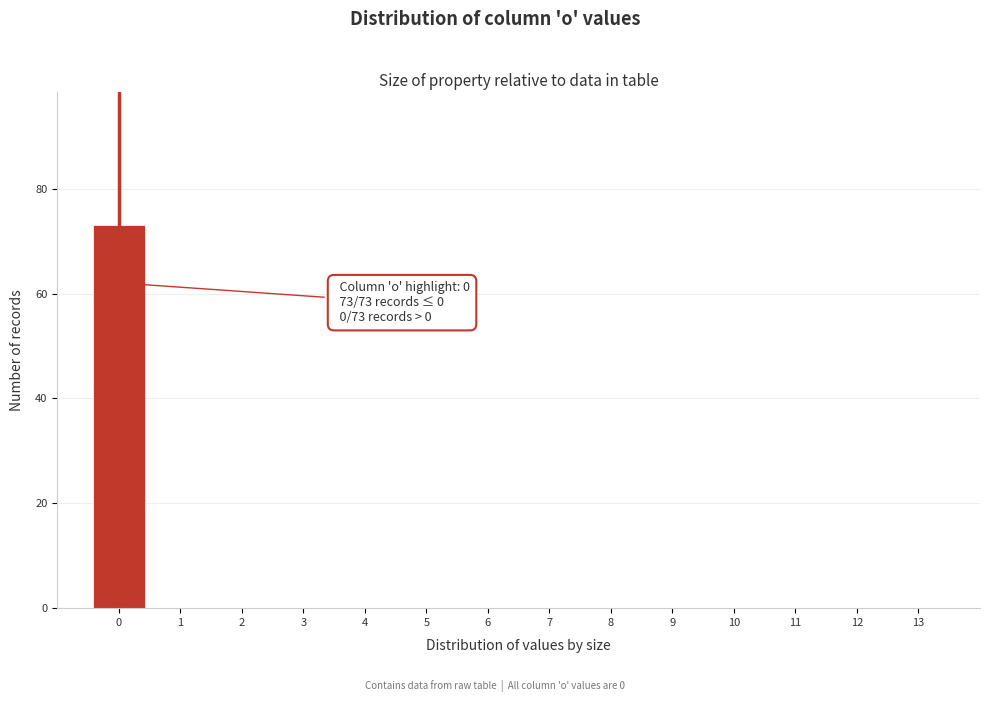

Over which range of the x-axis is the bar tallest?

-0.5 to 0.5